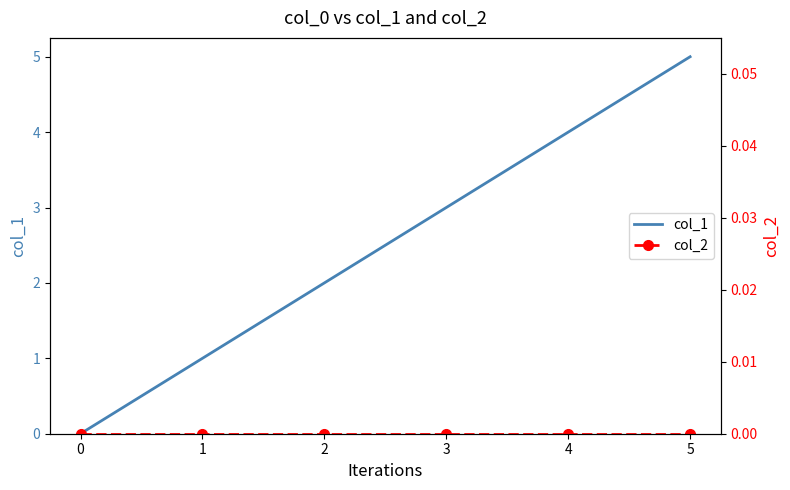

Is it true that col_1 equals 0 at 0?

True